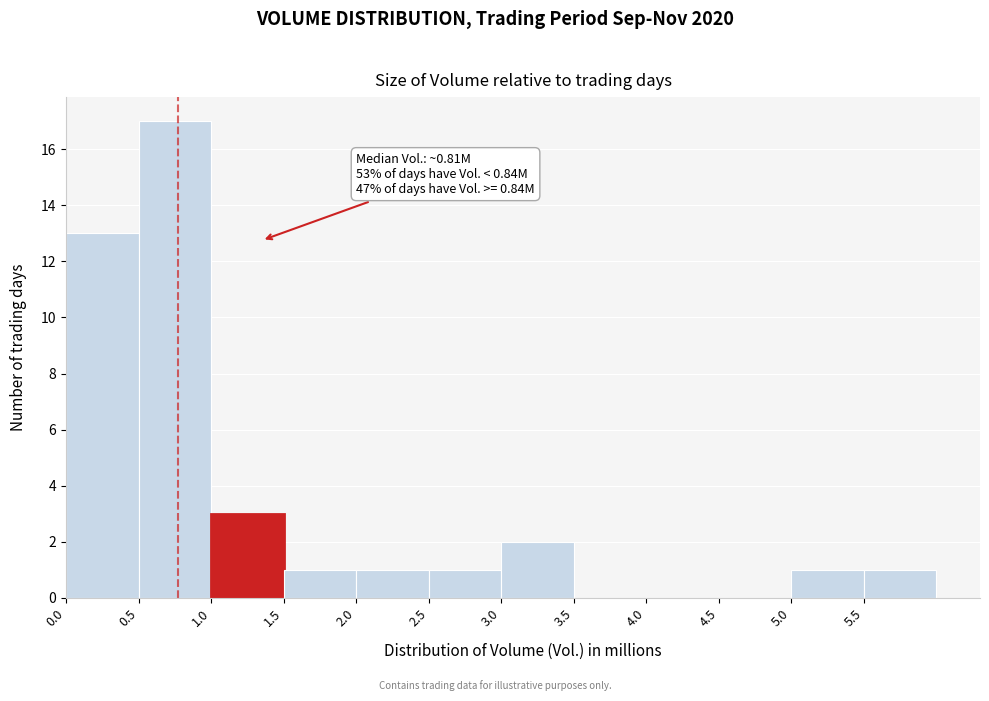

Which range on the x-axis has the tallest bar?

0.5 to 1.0